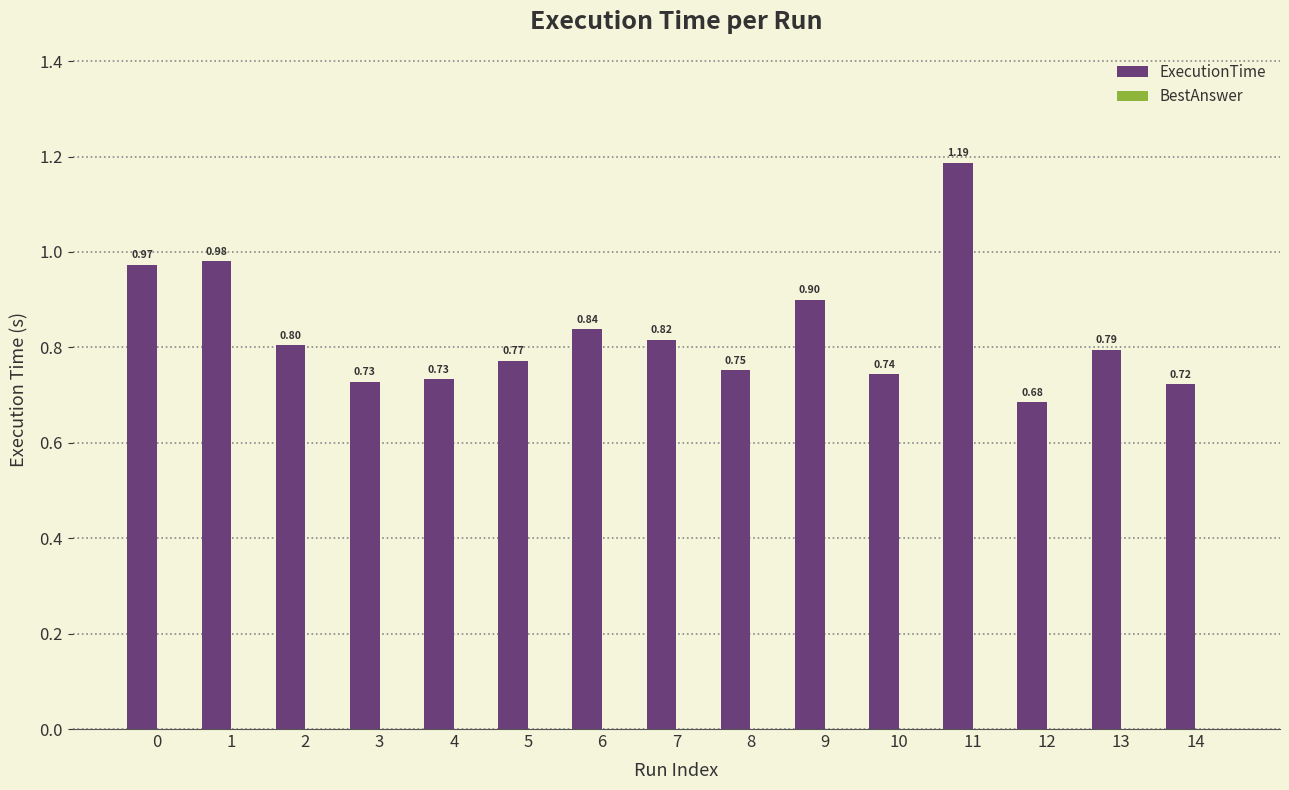

What is the sum of the values at 1 and 5?

1.8